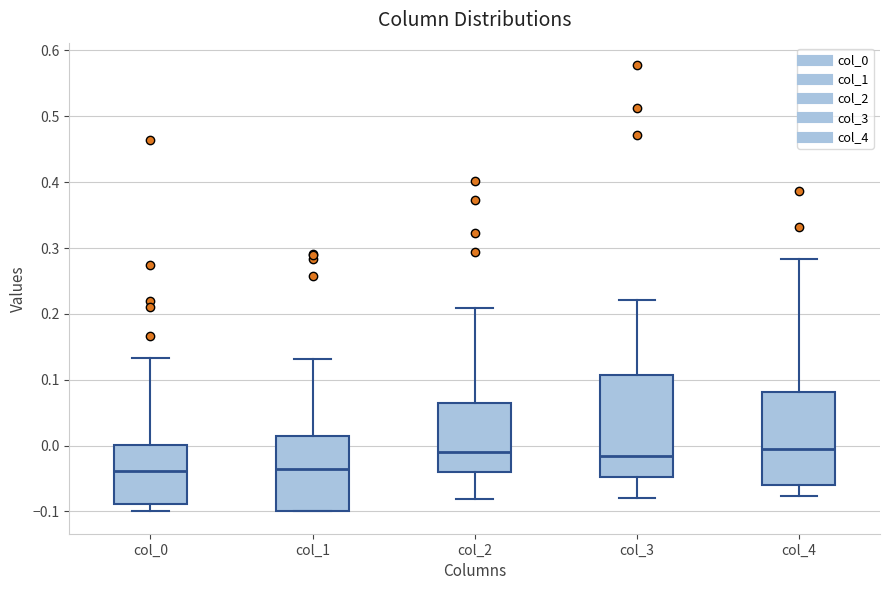

Reading left to right, transcribe this box plot: for each box, give where its median line is, the range the box spans, and where its two whiskers end, as read against the y-axis. The values are not printed on the chart, so give them approximately, as read against the axis.

col_0: median -0.04, box -0.09 to 0.00, whiskers -0.10 to 0.13
col_1: median -0.04, box -0.10 to 0.01, whiskers -0.10 to 0.13
col_2: median -0.01, box -0.04 to 0.06, whiskers -0.08 to 0.21
col_3: median -0.02, box -0.05 to 0.11, whiskers -0.08 to 0.22
col_4: median -0.01, box -0.06 to 0.08, whiskers -0.08 to 0.28